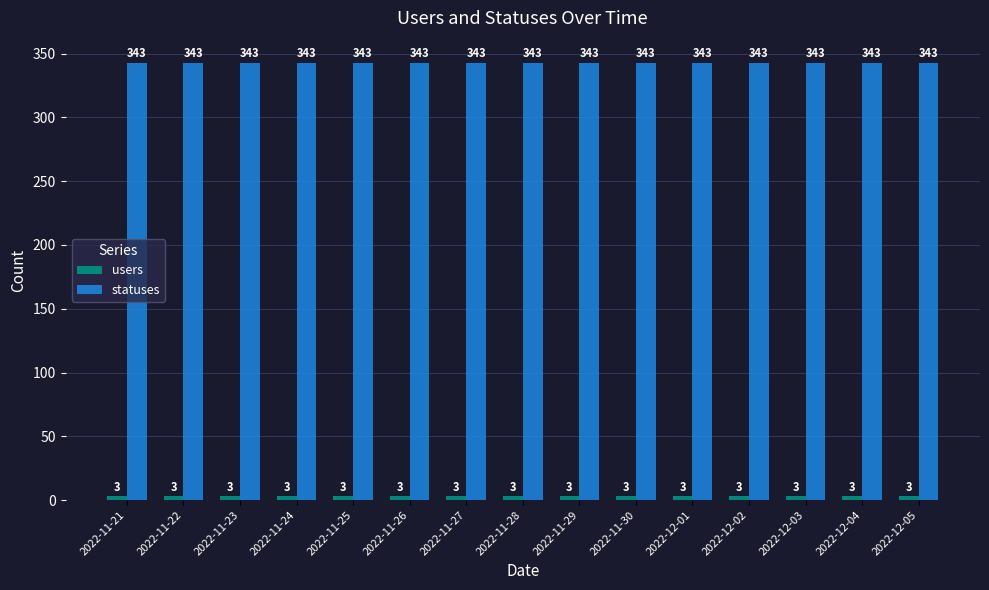

What is the spread (max minus min) of values at 2022-11-28?

340